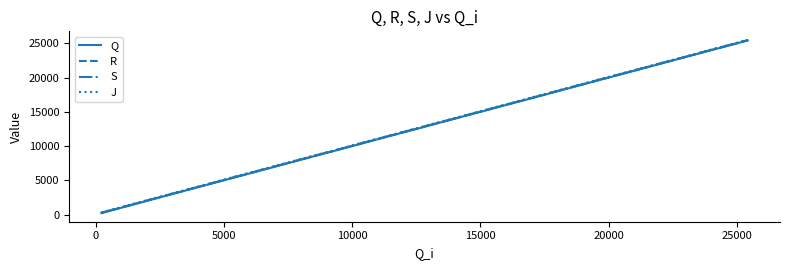

What is the average value of the R series?

12909